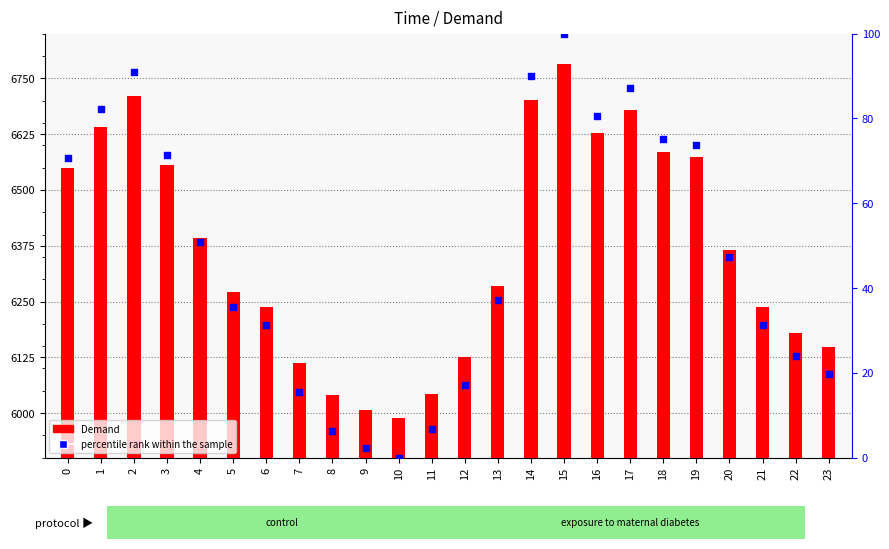

What is the total value across all series at 19?

6646.7